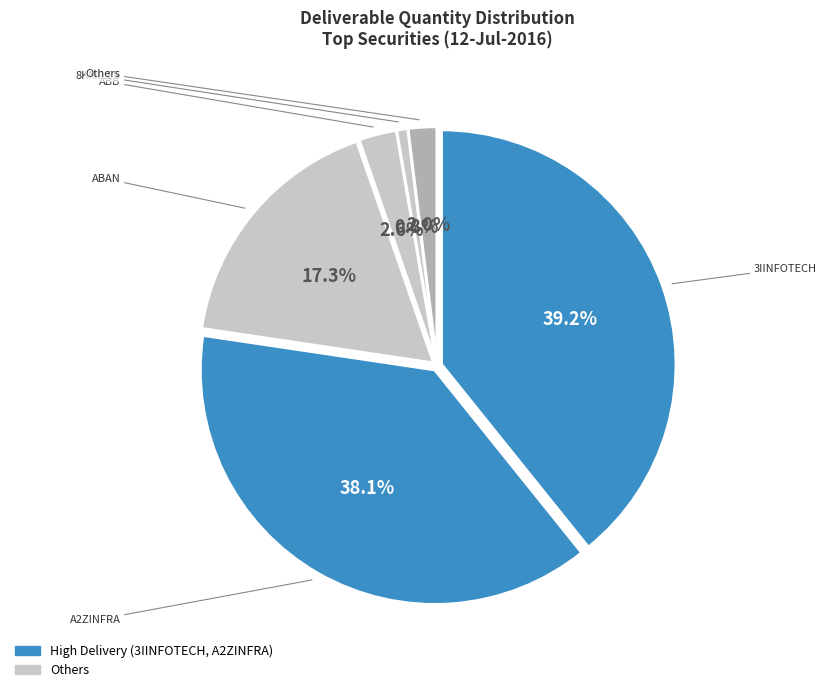

Does 3IINFOTECH account for over 50% of the chart?

No